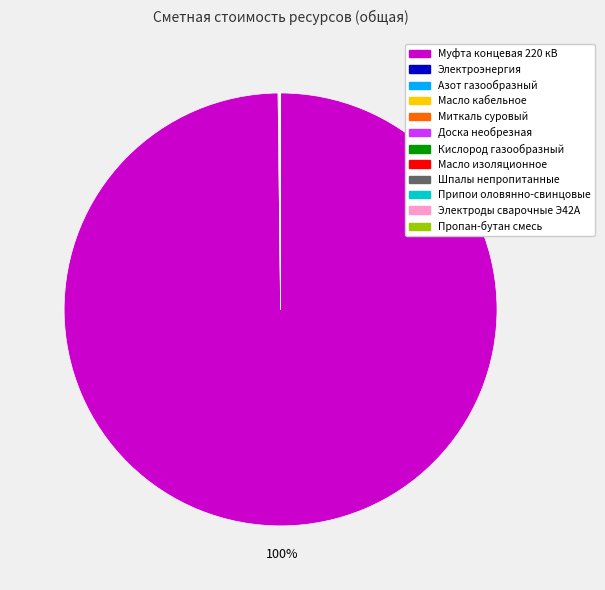

True or false: Муфта концевая 220 кВ accounts for 100% of the total.

True